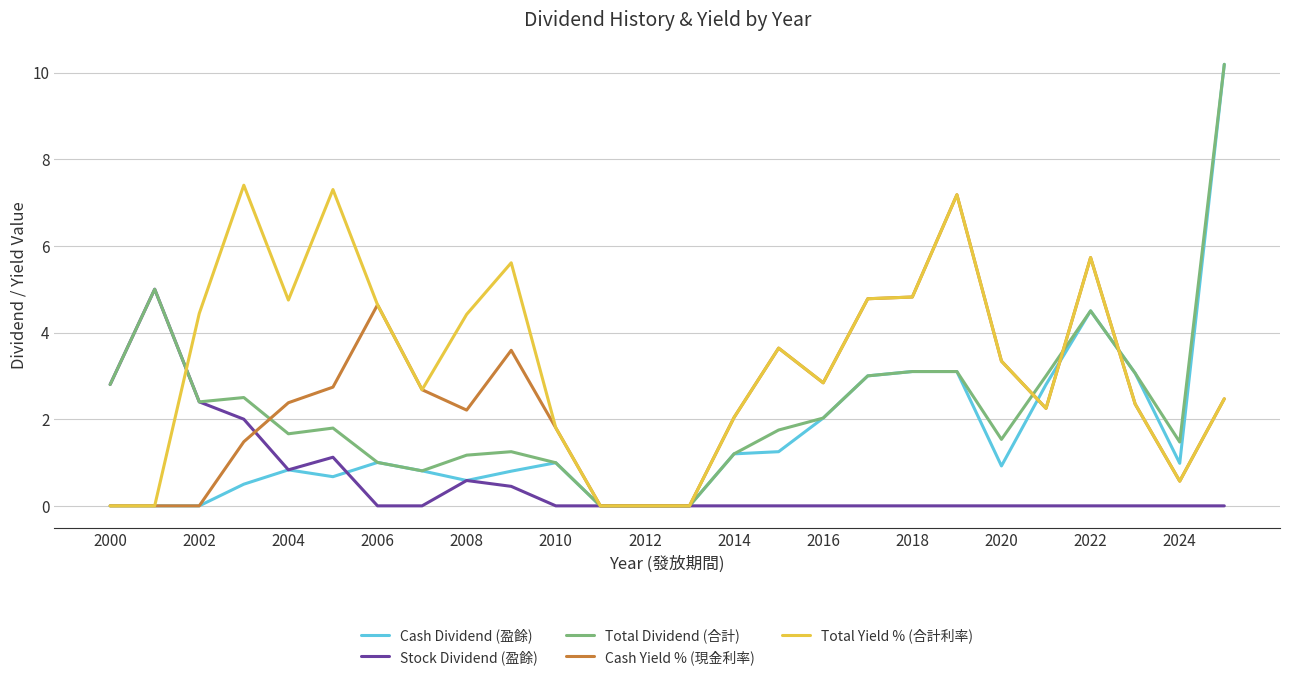

What is the maximum value for Stock Dividend (盈餘)?

5.0